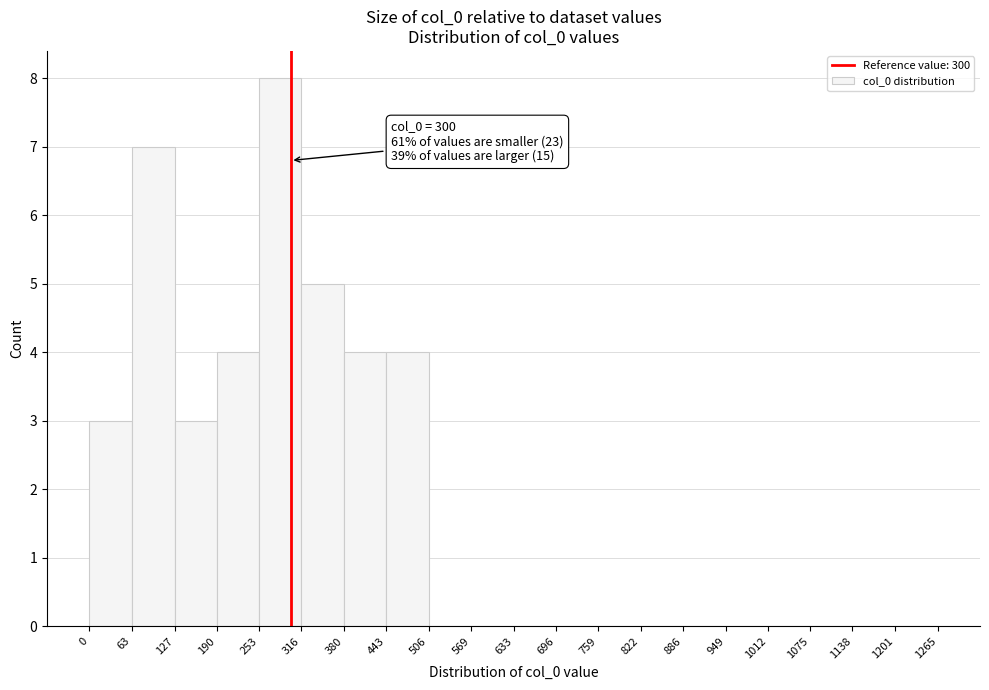

Which range on the x-axis has the tallest bar?

253 to 316